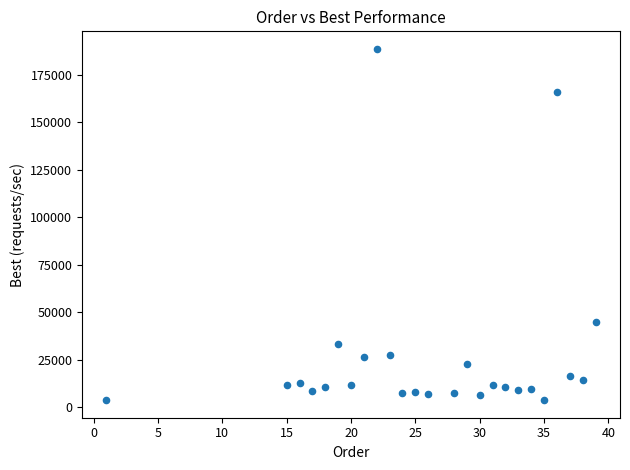

What is the range of X values (max minus min)?

38